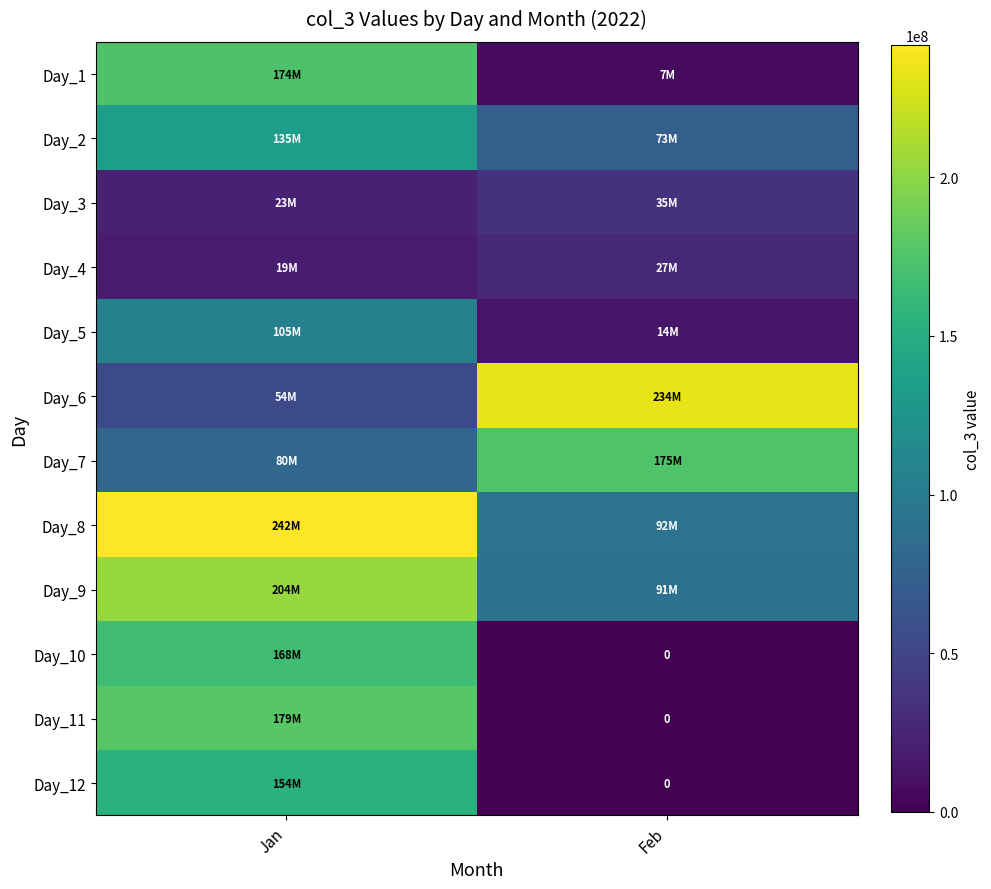

Which series has the largest total across all categories?

Day_8